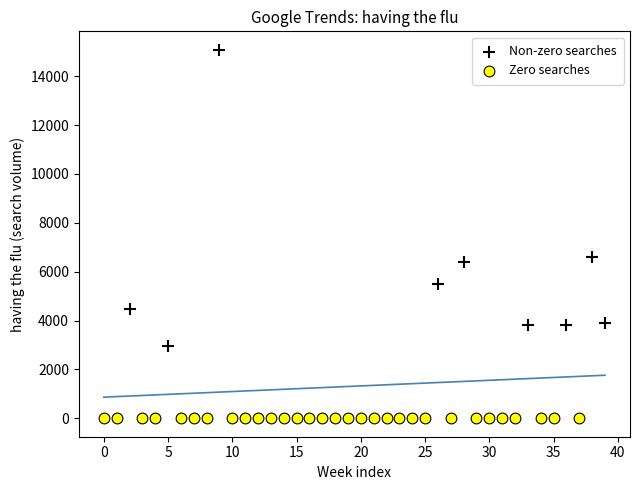

Which series reaches the maximum Y coordinate?

Non-zero searches